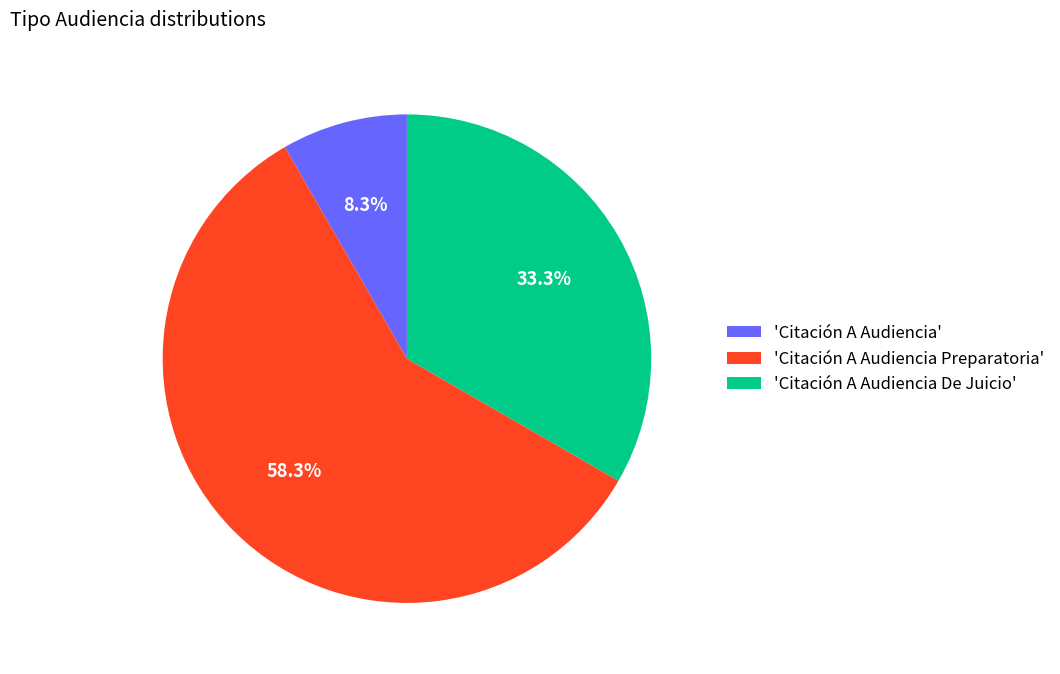

Which has a higher value, 'Citación A Audiencia' or 'Citación A Audiencia De Juicio'?

'Citación A Audiencia De Juicio'